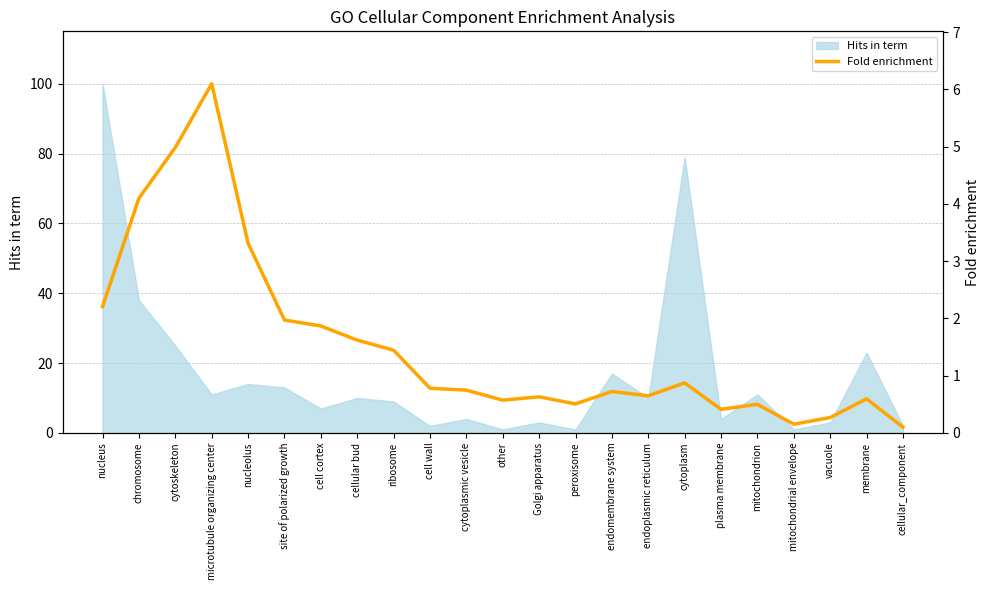

What is the value of the 19th point from the left?

0.5